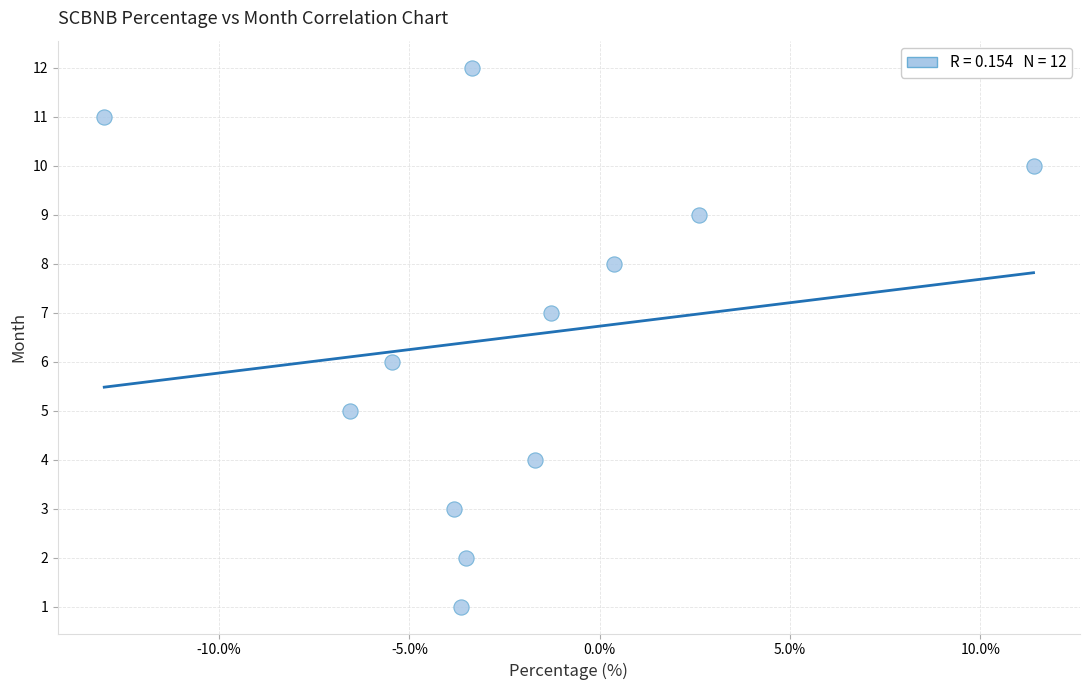

What is the range of Y values (max minus min)?

11